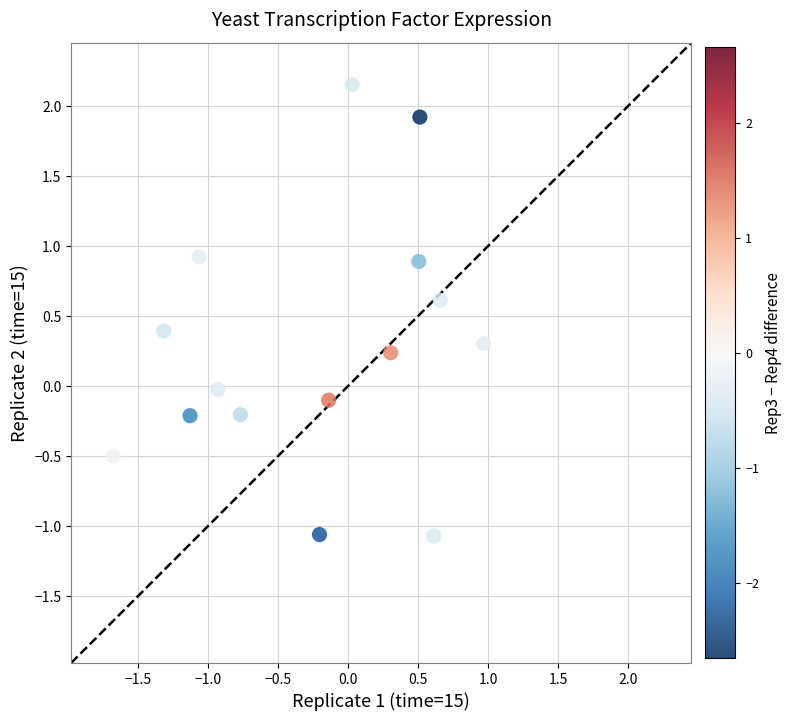

What is the range of X values (max minus min)?

2.6